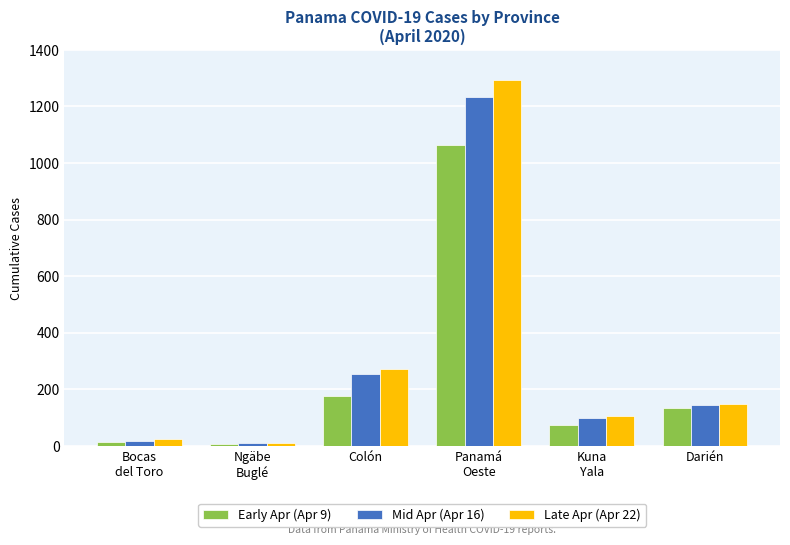

What is the difference between the Early Apr (Apr 9) values at Kuna
Yala and Bocas
del Toro?

62